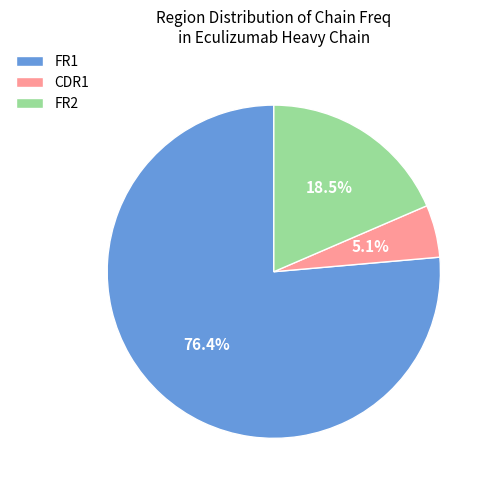

What is the largest slice in the pie chart?

FR1